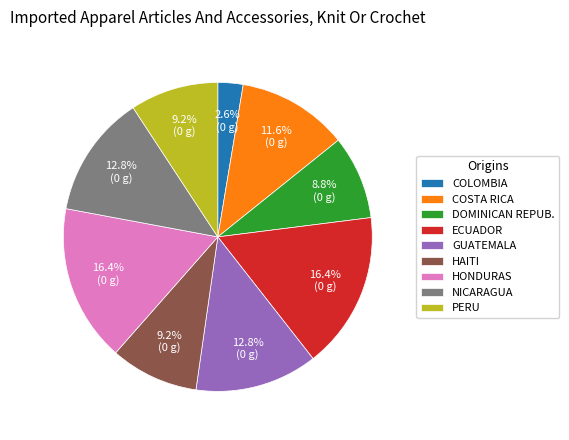

Approximately how many times larger is the value at COSTA RICA compared to DOMINICAN REPUB.?

1.3